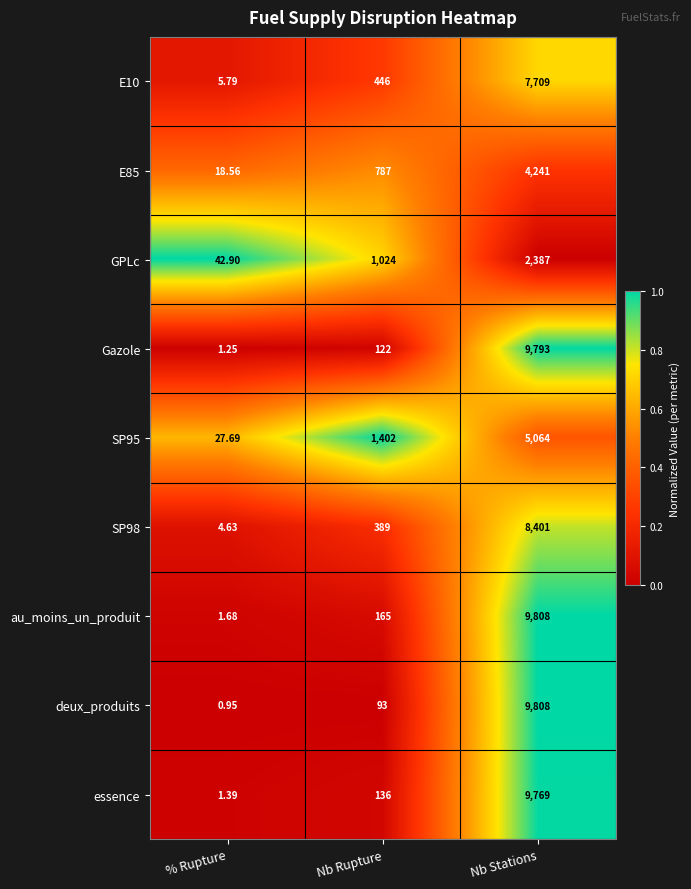

Which category has the lowest value across all series?

% Rupture